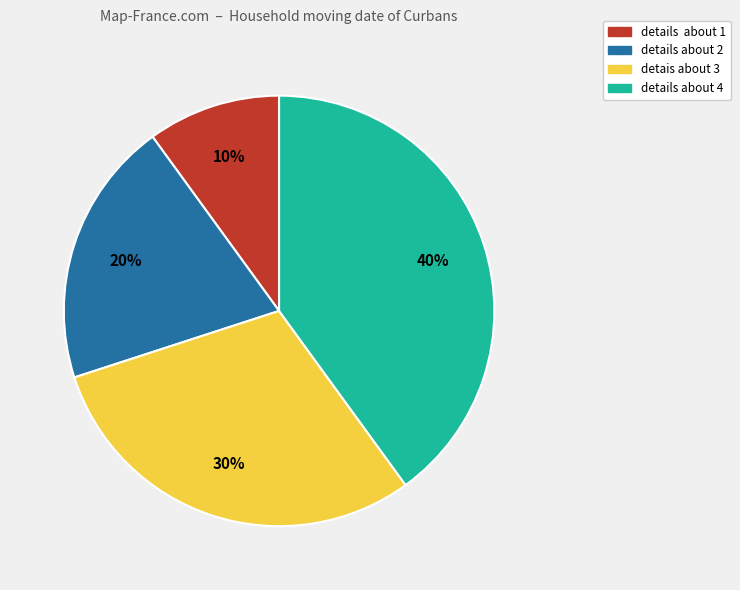

Rank the categories by value from lowest to highest.

details about 1, details about 2, detais about 3, details about 4